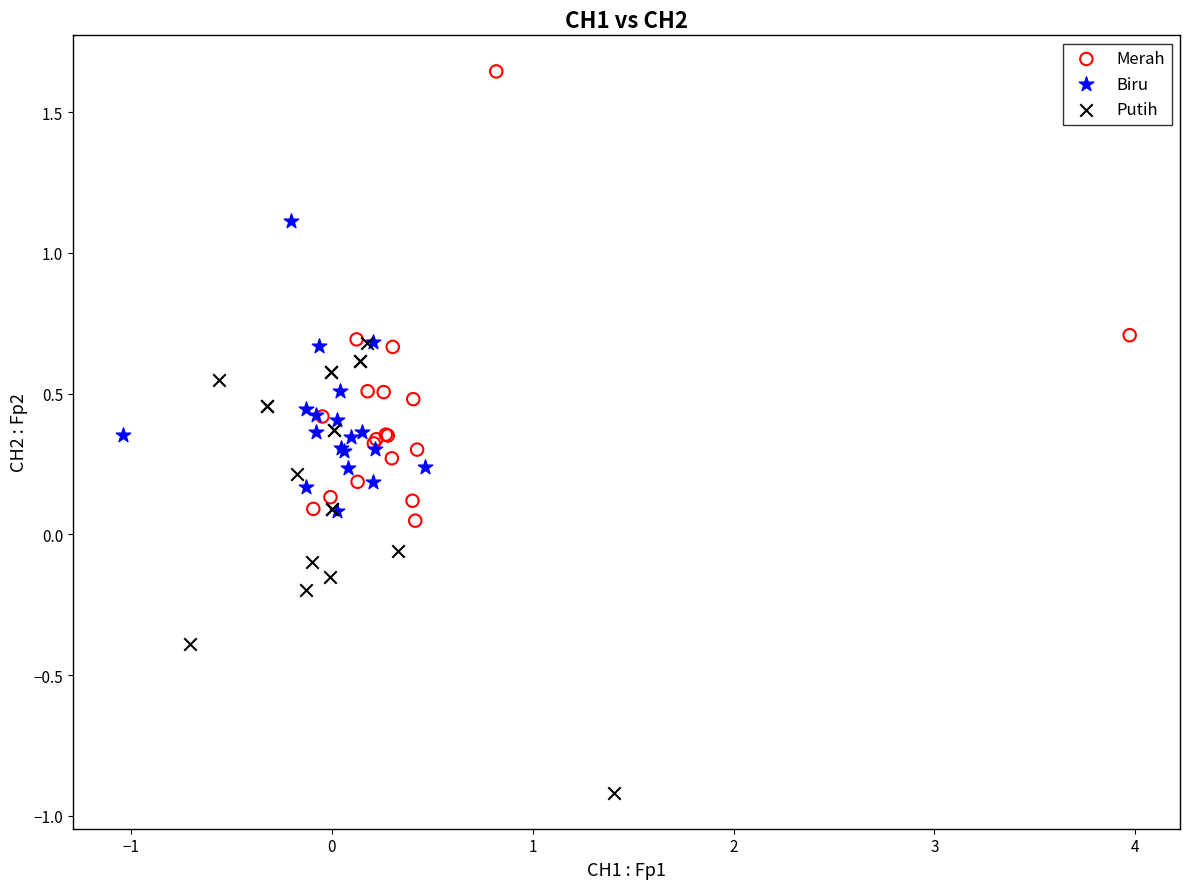

Which series contains the lowest Y value?

Putih